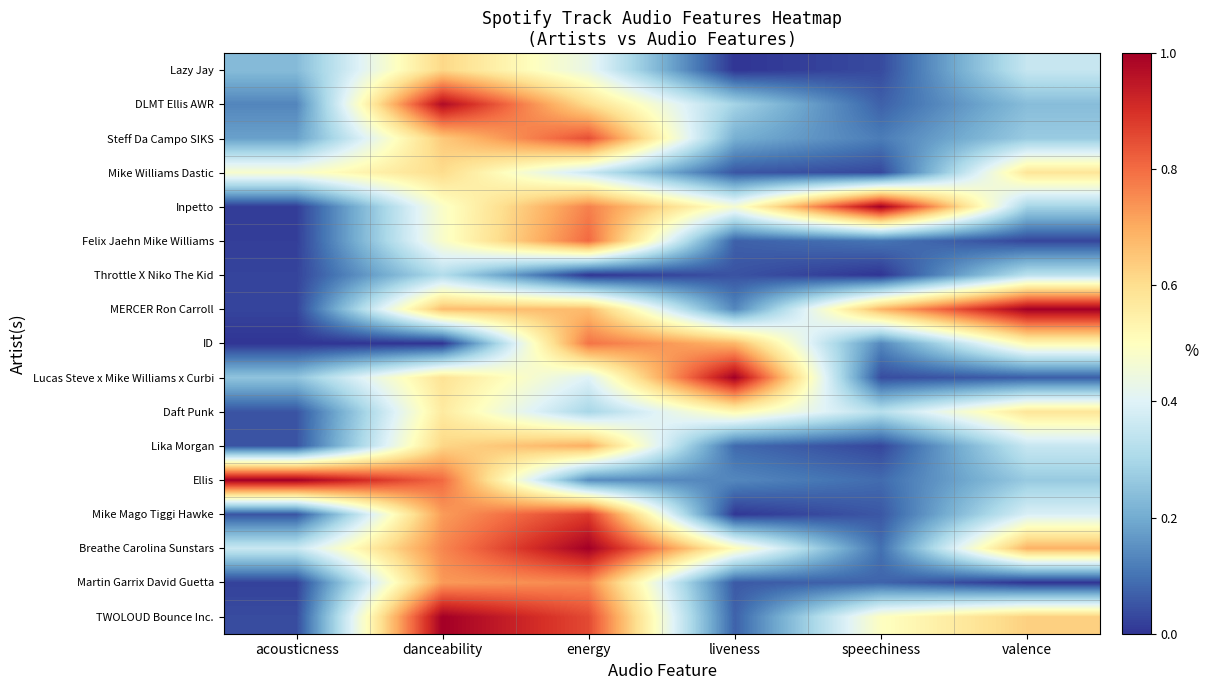

Reading left to right, transcribe all the data shown in this chart.

Lazy Jay: acousticness=0.2	danceability=0.6	energy=0.4	liveness=0.0	speechiness=0.0	valence=0.4
DLMT Ellis AWR: acousticness=0.1	danceability=1.0	energy=0.6	liveness=0.3	speechiness=0.1	valence=0.2
Steff Da Campo SIKS: acousticness=0.2	danceability=0.6	energy=0.8	liveness=0.2	speechiness=0.1	valence=0.3
Mike Williams Dastic: acousticness=0.5	danceability=0.6	energy=0.4	liveness=0.1	speechiness=0.0	valence=0.6
Inpetto: acousticness=0.0	danceability=0.5	energy=0.8	liveness=0.5	speechiness=1.0	valence=0.3
Felix Jaehn Mike Williams: acousticness=0.0	danceability=0.5	energy=0.8	liveness=0.1	speechiness=0.1	valence=0.0
Throttle X Niko The Kid: acousticness=0.0	danceability=0.3	energy=0.0	liveness=0.0	speechiness=0.0	valence=0.3
MERCER Ron Carroll: acousticness=0.0	danceability=0.7	energy=0.7	liveness=0.1	speechiness=0.7	valence=1.0
ID: acousticness=0.0	danceability=0.0	energy=0.8	liveness=0.7	speechiness=0.1	valence=0.5
Lucas Steve x Mike Williams x Curbi: acousticness=0.3	danceability=0.6	energy=0.4	liveness=1.0	speechiness=0.0	valence=0.1
Daft Punk: acousticness=0.1	danceability=0.6	energy=0.3	liveness=0.5	speechiness=0.3	valence=0.6
Lika Morgan: acousticness=0.0	danceability=0.6	energy=0.7	liveness=0.1	speechiness=0.0	valence=0.4
Ellis: acousticness=1.0	danceability=0.8	energy=0.1	liveness=0.1	speechiness=0.1	valence=0.3
Mike Mago Tiggi Hawke: acousticness=0.1	danceability=0.7	energy=0.9	liveness=0.0	speechiness=0.1	valence=0.4
Breathe Carolina Sunstars: acousticness=0.4	danceability=0.8	energy=1.0	liveness=0.5	speechiness=0.1	valence=0.7
Martin Garrix David Guetta: acousticness=0.0	danceability=0.7	energy=0.8	liveness=0.1	speechiness=0.1	valence=0.0
TWOLOUD Bounce Inc.: acousticness=0.0	danceability=1.0	energy=0.9	liveness=0.1	speechiness=0.5	valence=0.6